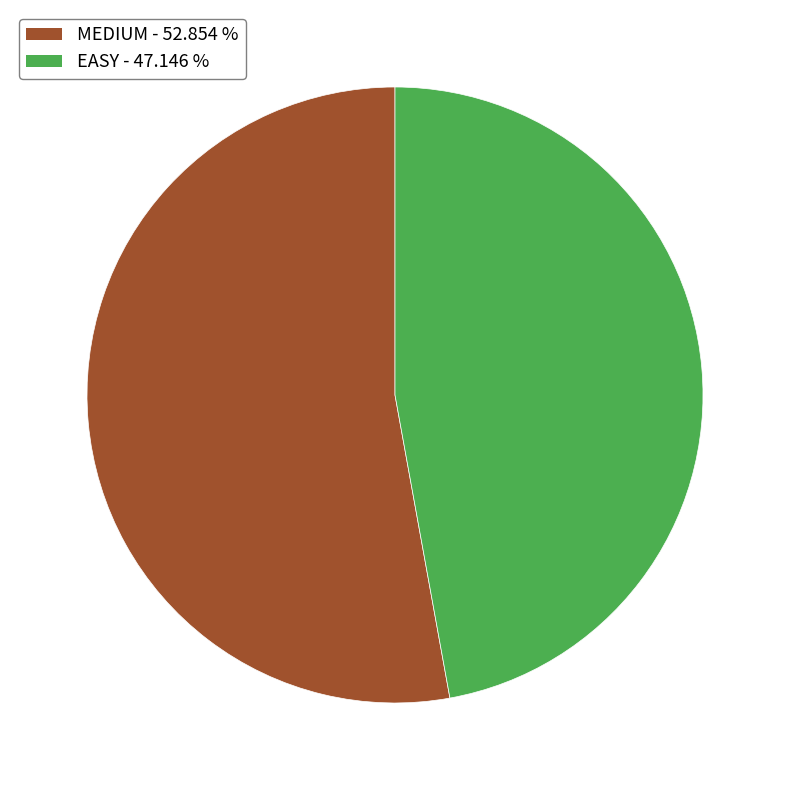

True or false: EASY accounts for 40% of the total.

False